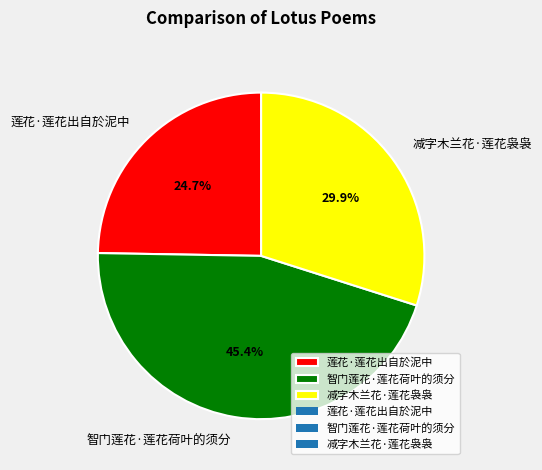

To the nearest percent, what percentage of the pie is 减字木兰花·莲花袅袅?

30%